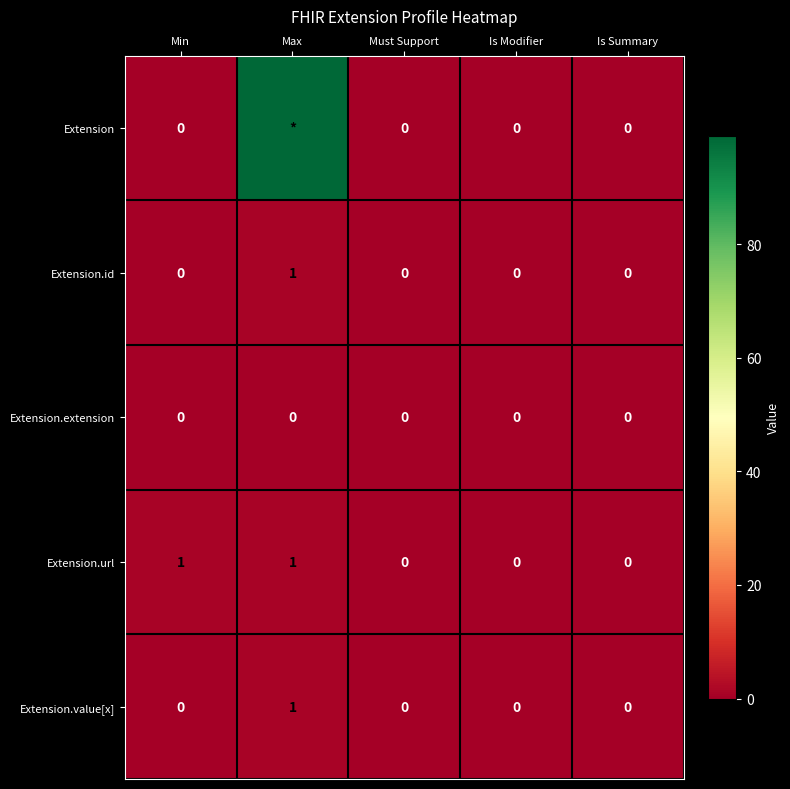

The Extension.value[x] series shows 1 at Is Modifier. True or false?

False